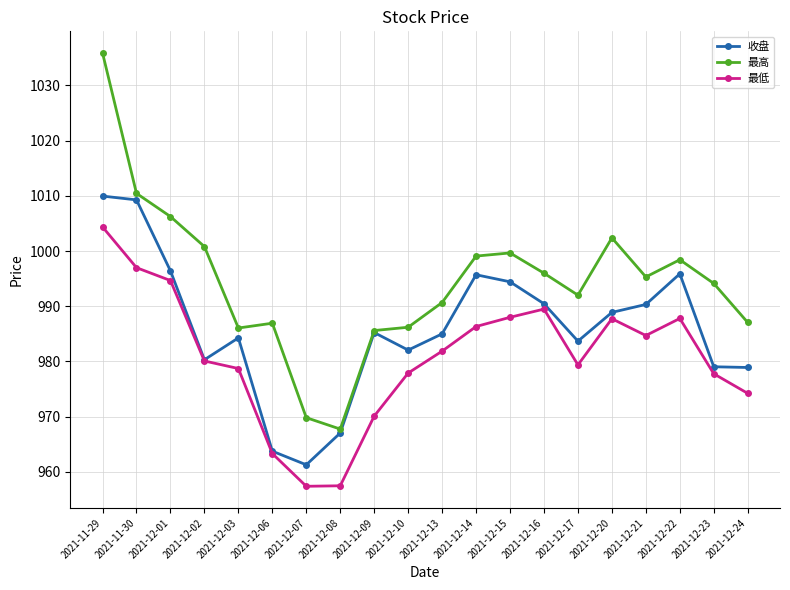

What is the label of the 13th point from the right?

2021-12-08